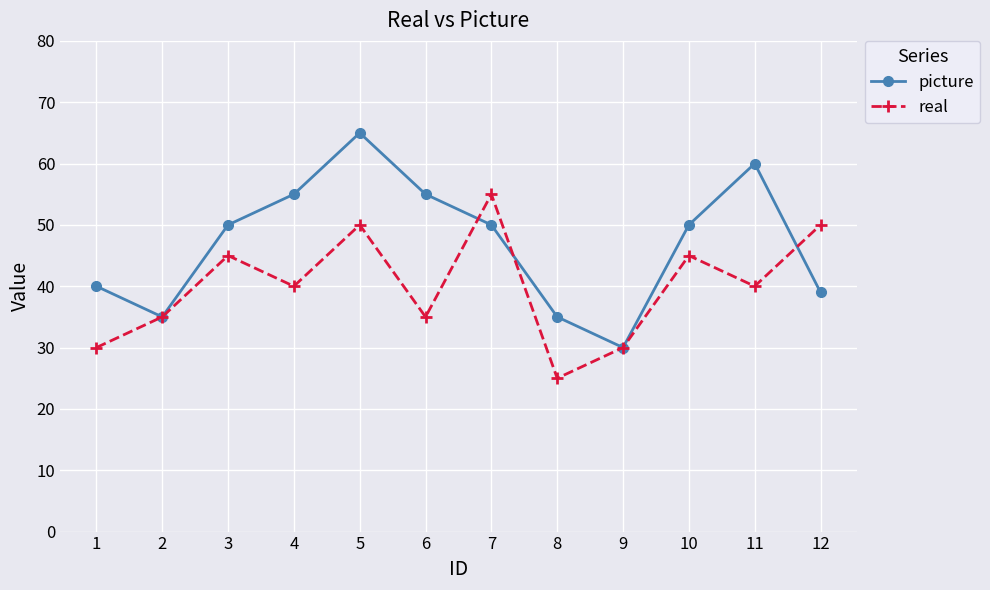

Reading right to left, transcribe all the data shown in this chart.

picture: 12=39	11=60	10=50	9=30	8=35	7=50	6=55	5=65	4=55	3=50	2=35	1=40
real: 12=50	11=40	10=45	9=30	8=25	7=55	6=35	5=50	4=40	3=45	2=35	1=30